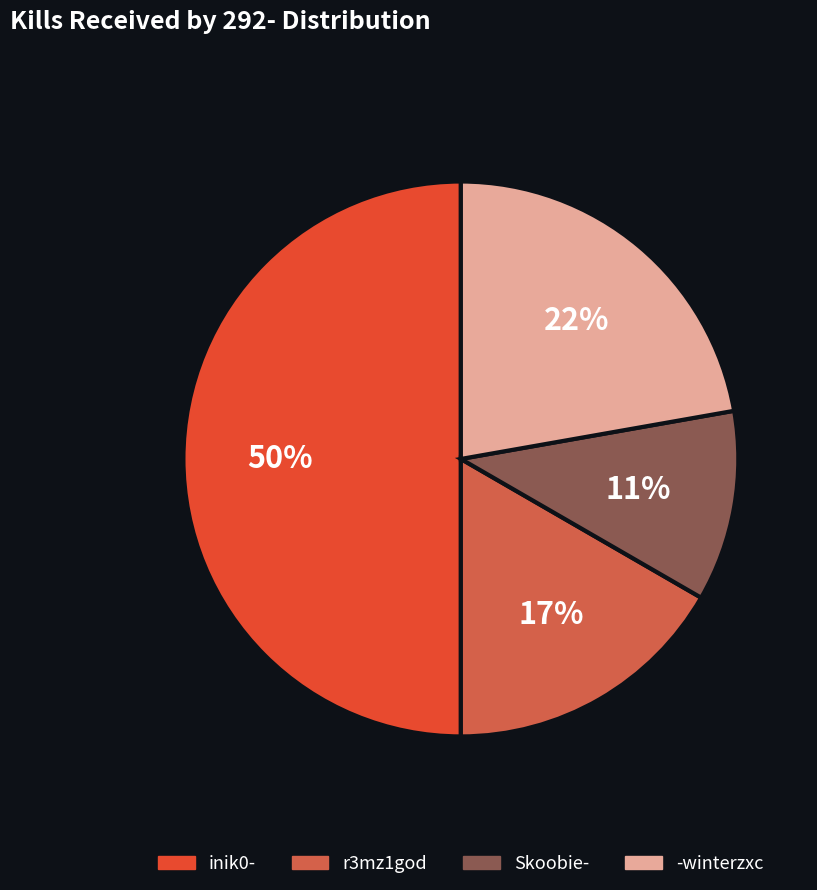

To the nearest percent, what is the difference between the largest and smallest slice percentages?

39%